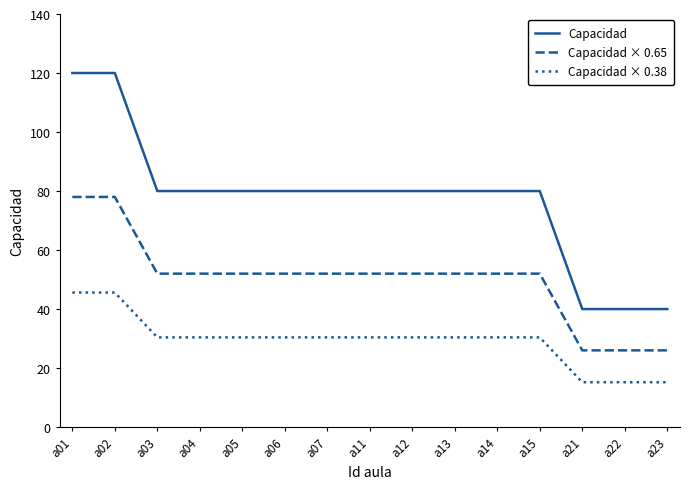

What is the total value across all series at a22?

81.2